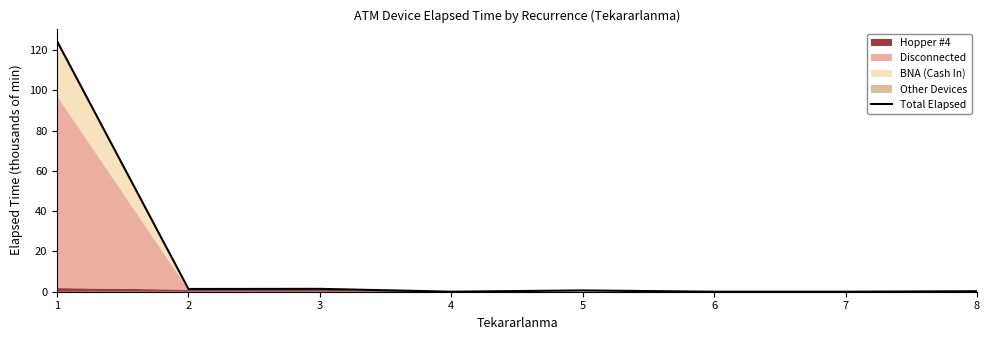

What is the greatest value displayed?

124.5